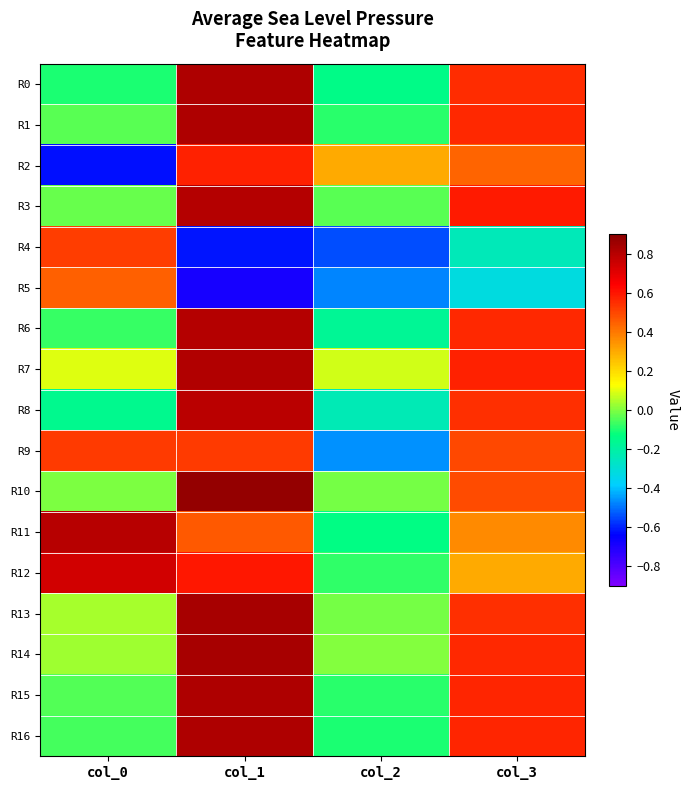

At which category is the sum across all series the highest?

col_1